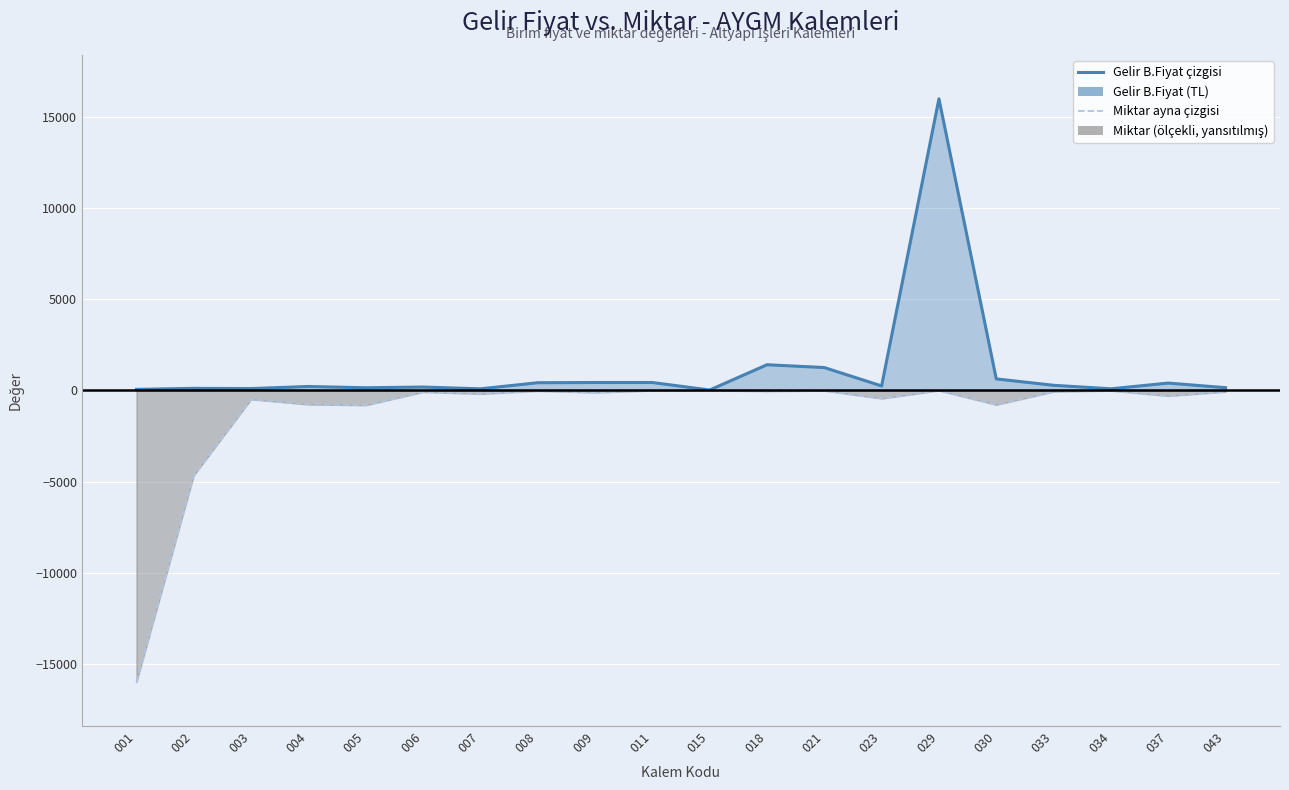

What is the difference between the Gelir B.Fiyat (TL) values at 043 and 021?

1103.3